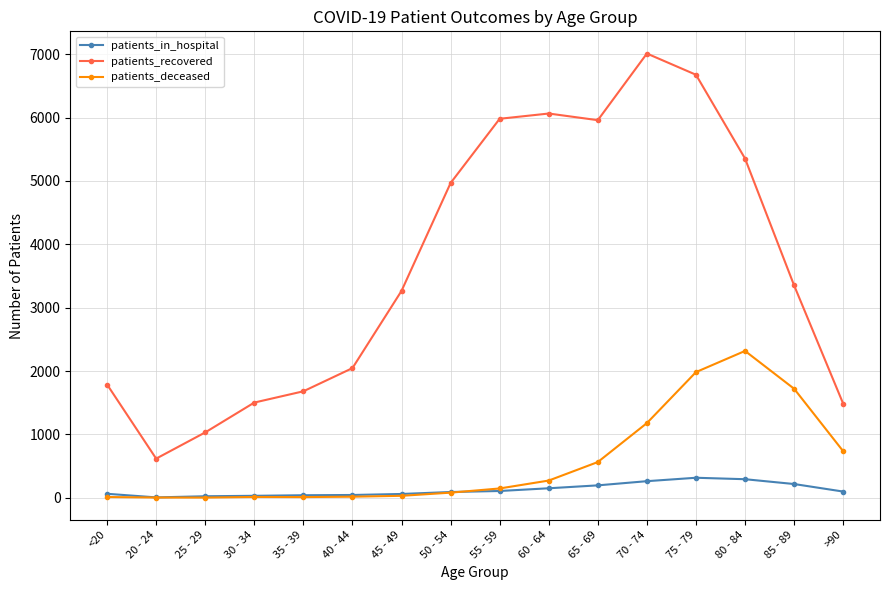

Which series has the widest spread of values?

patients_recovered